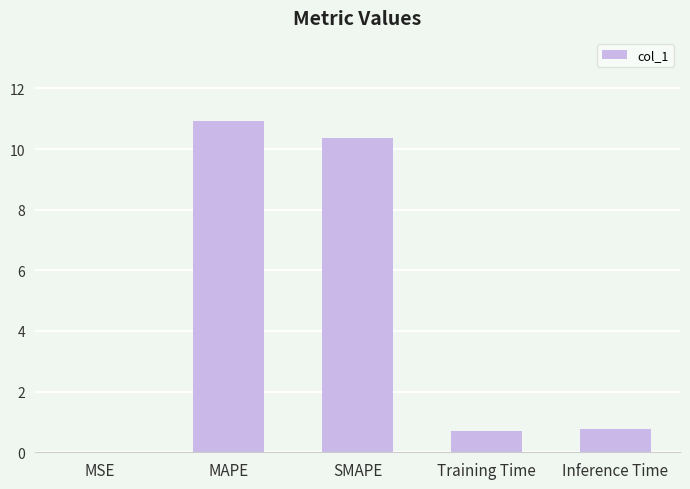

What is the average value?

4.6